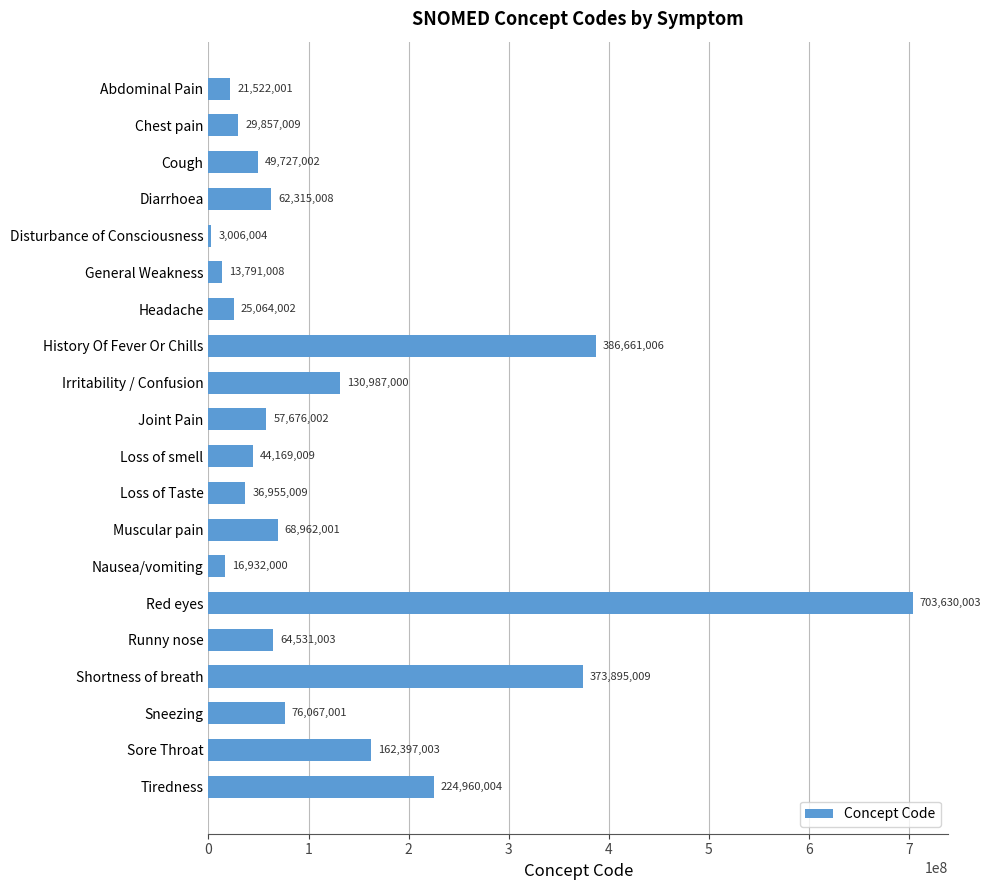

How many data points are less than 62315008?

10